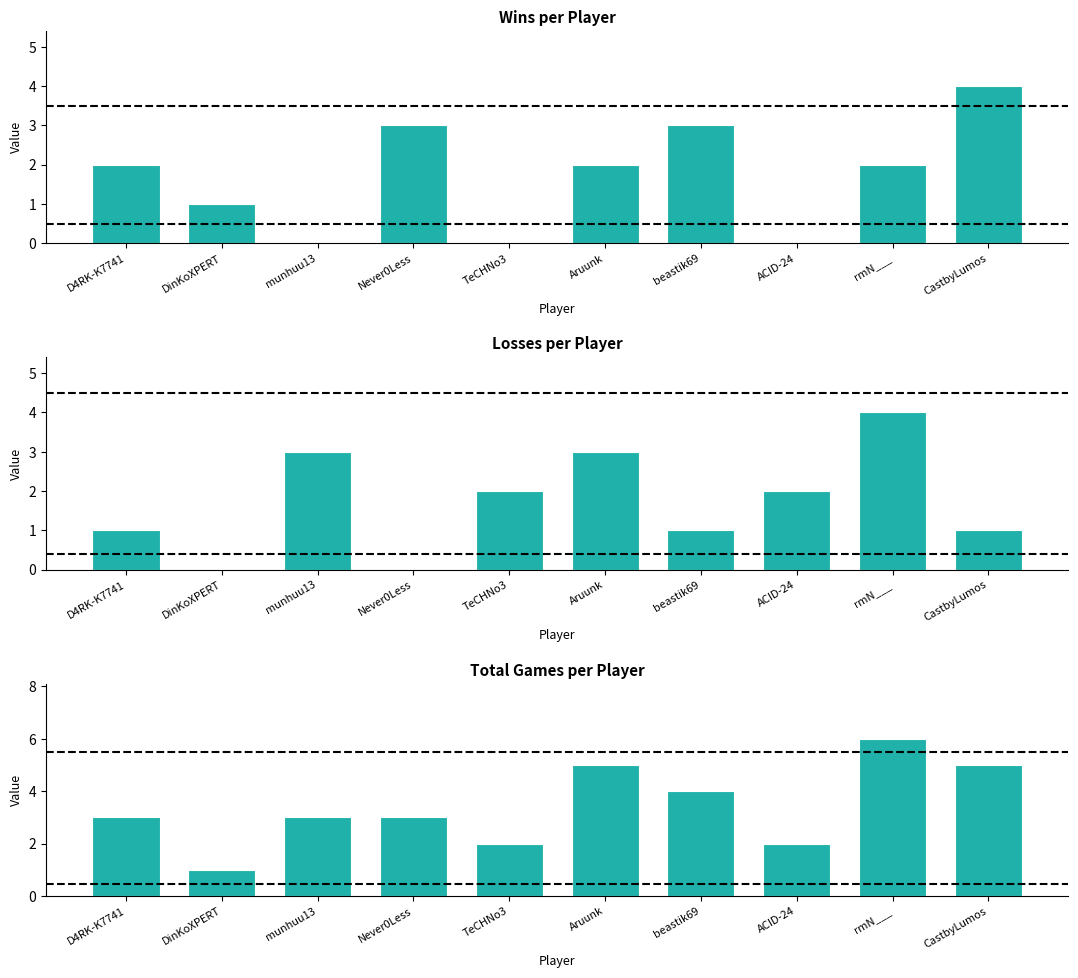

Rank the categories by Loss value from highest to lowest.

rmN___, munhuu13, Aruunk, TeCHNo3, ACID-24, D4RK-K7741, beastik69, CastbyLumos, DinKoXPERT, Never0Less